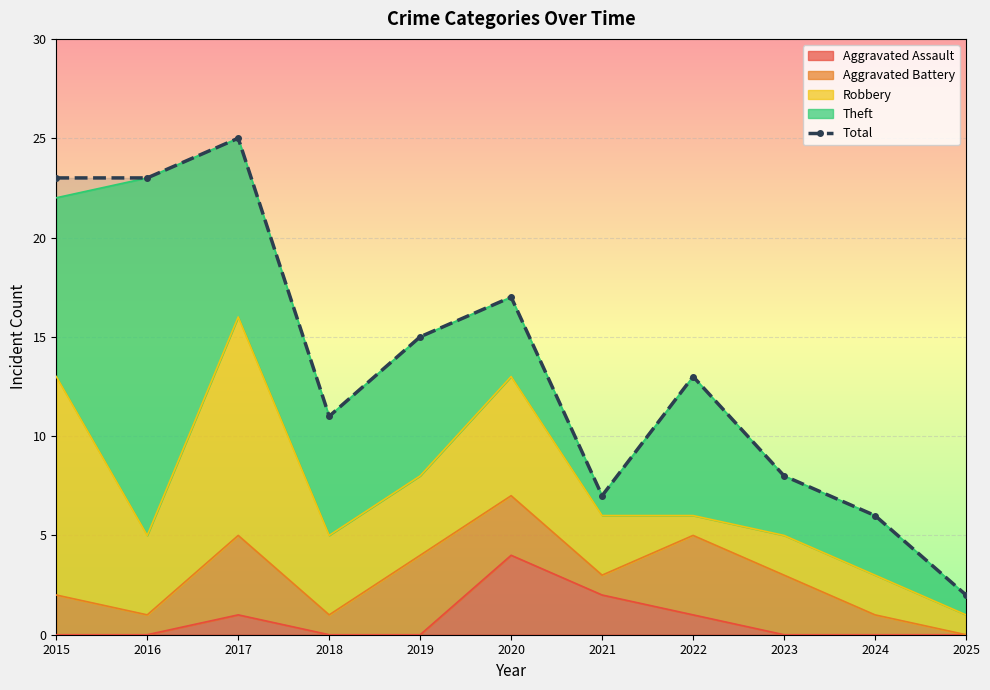

True or false: the data shows 16 at 2018.

False